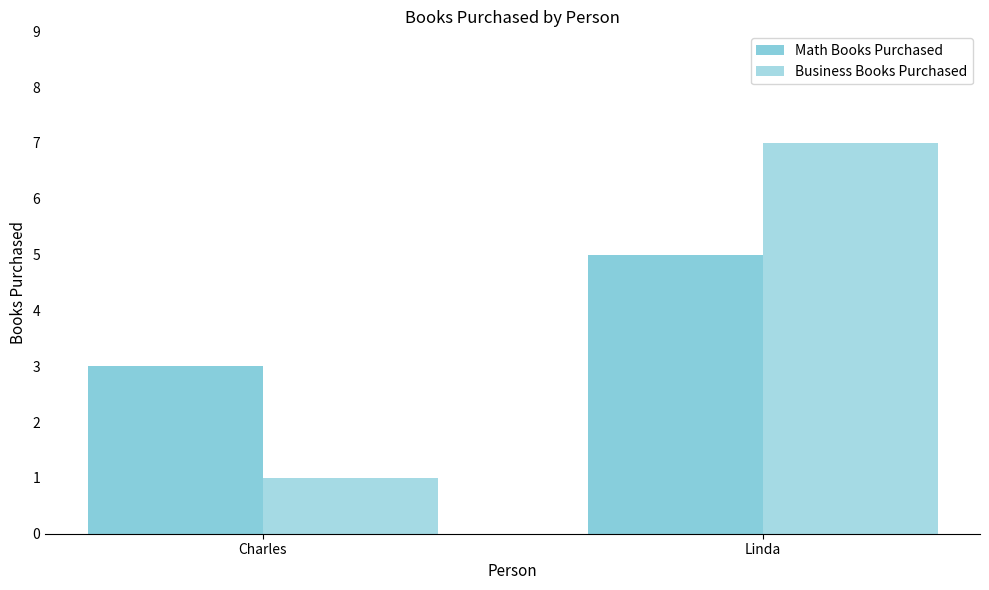

At which label does Business Books Purchased reach its peak?

Linda